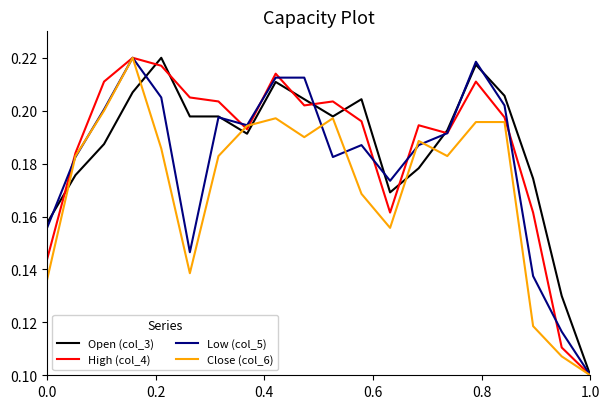

What is the sum of all Low (col_5) values?

3.6